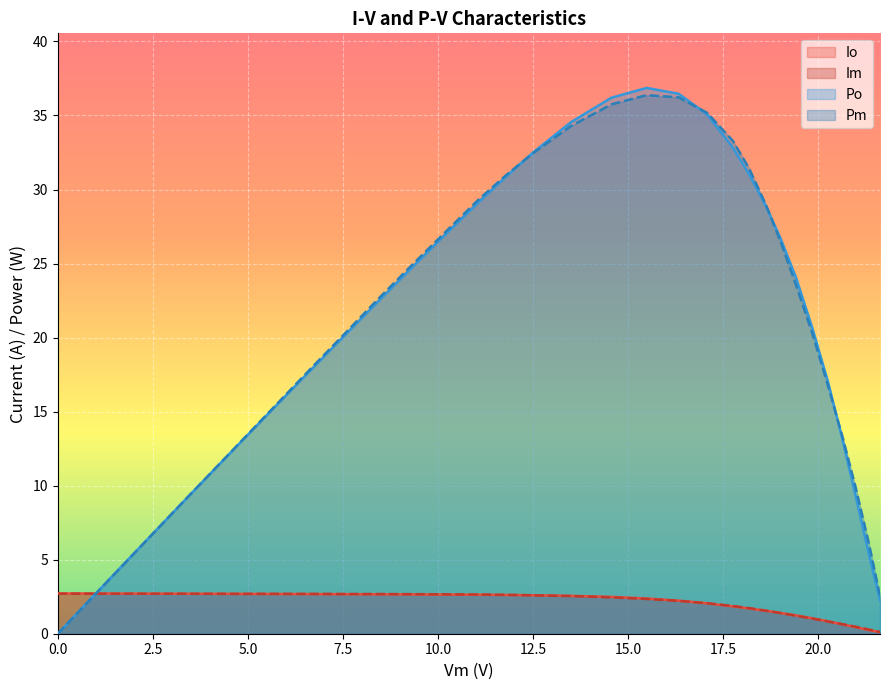

True or false: Po has a value of 13.3 at 4.939393.

True